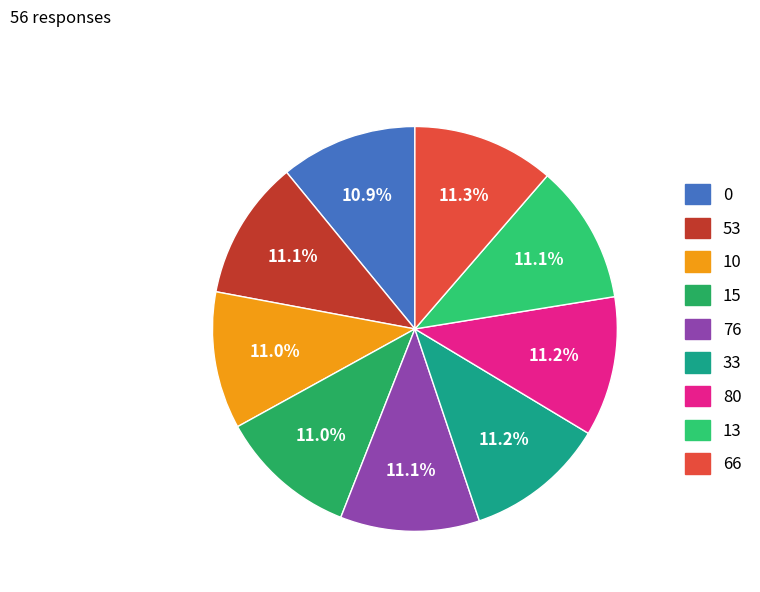

Count the number of slices in the pie.

9